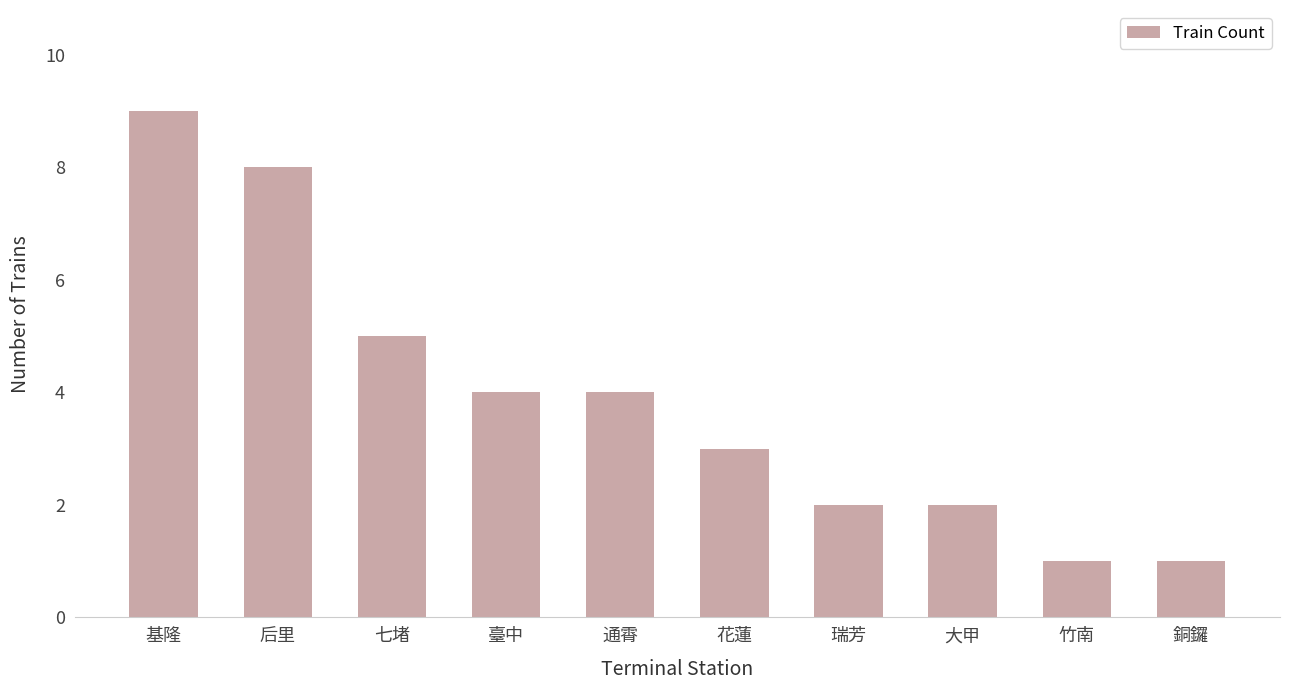

Count the values in the range 2 to 5.

6